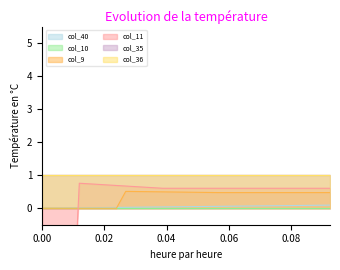

What is the value of the col_11 point at the 19th from the left?

0.6